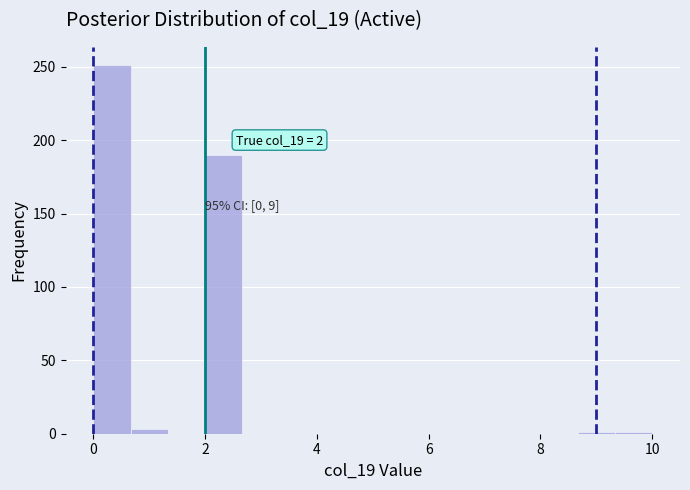

Read against the x-axis, roughly where is the centre of the tallest bar?

0.4